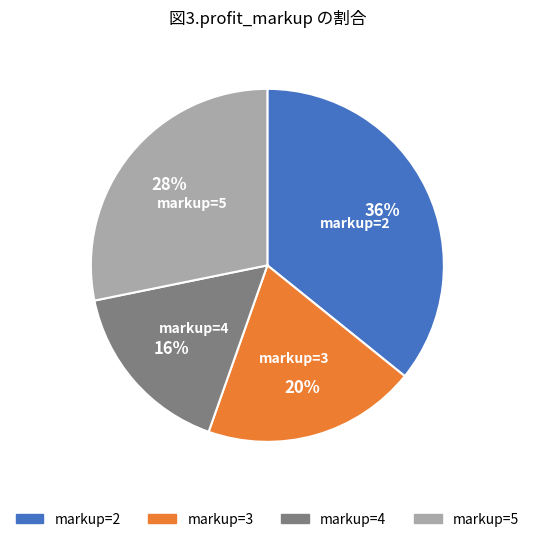

To the nearest percent, what is the average slice percentage?

25%